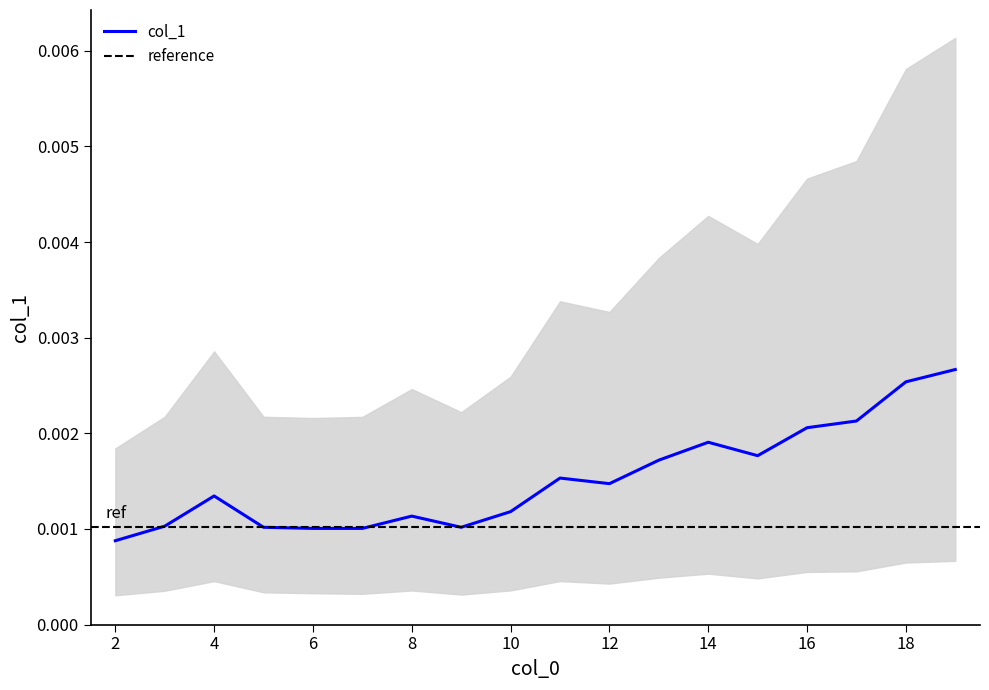

How many interior local valleys (lower than both neighbors) does the data have?

3